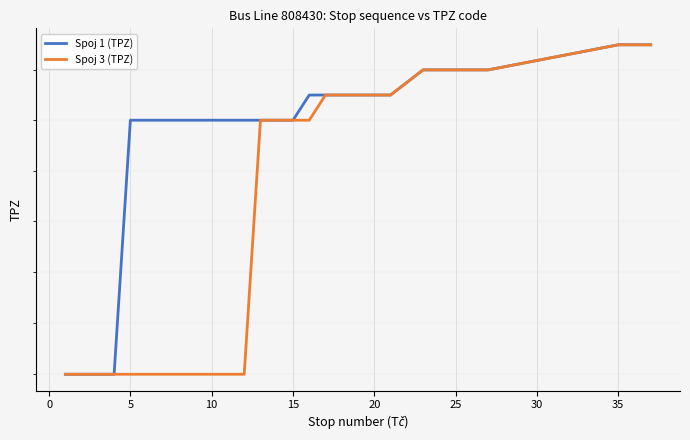

What is the value of the Spoj 3 (TPZ) point at the 12th from the left?

610